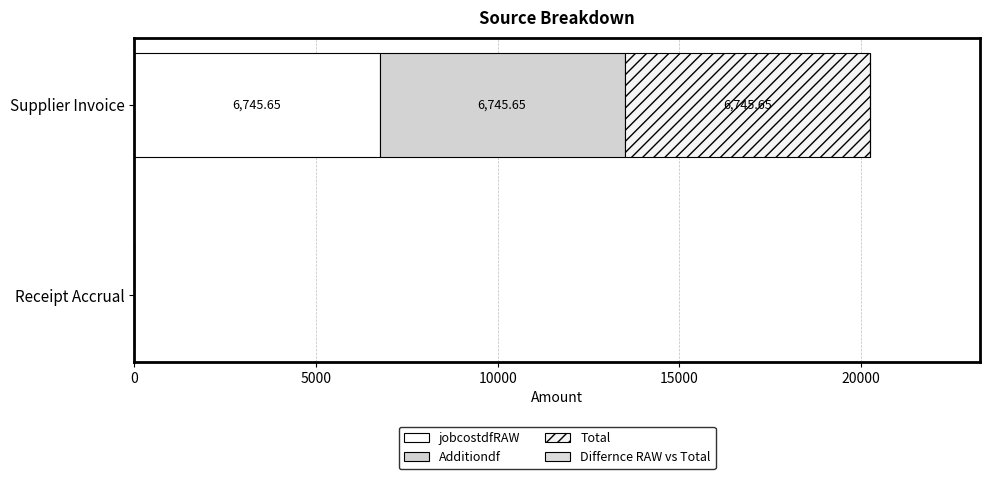

How many data points does each series have?

2